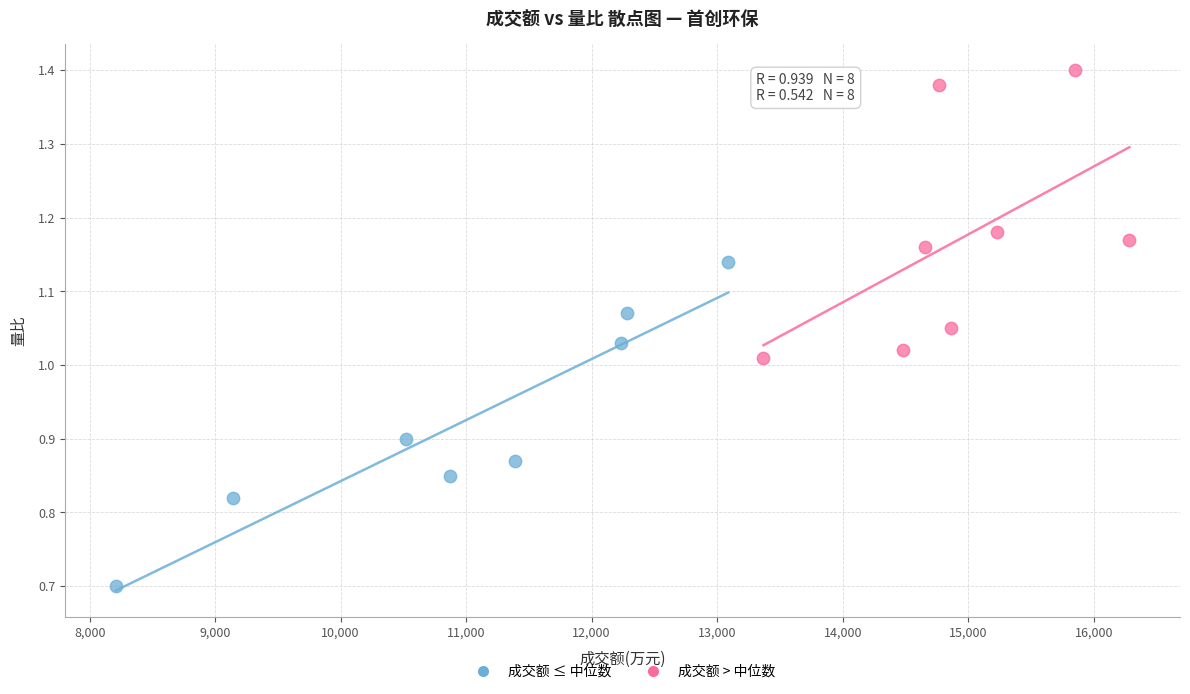

Which series reaches the maximum Y coordinate?

成交额 > 中位数